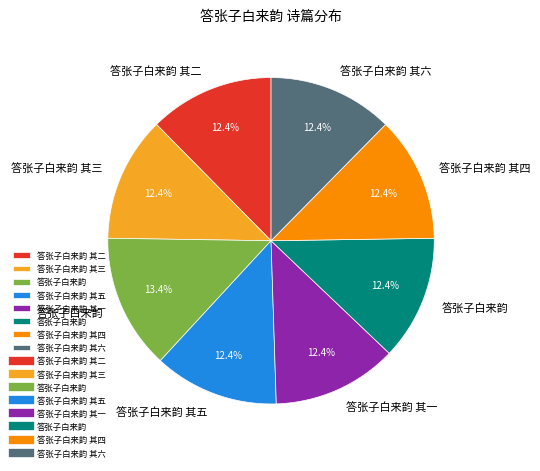

Does any single category account for the majority?

No